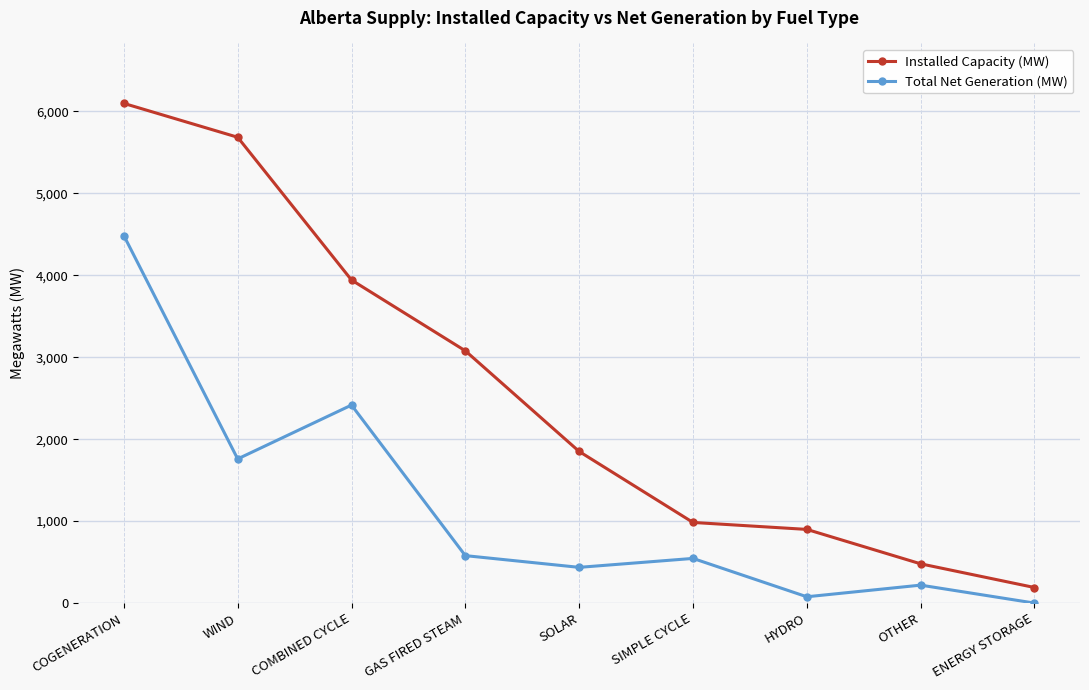

Which series changed the most between SOLAR and HYDRO?

Installed Capacity (MW)